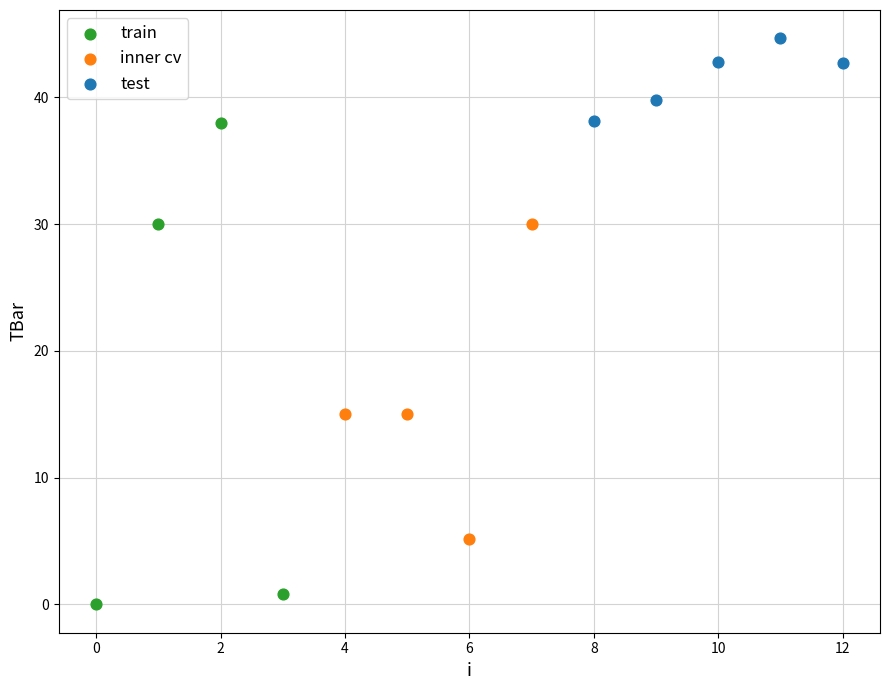

Which series contains the lowest Y value?

train